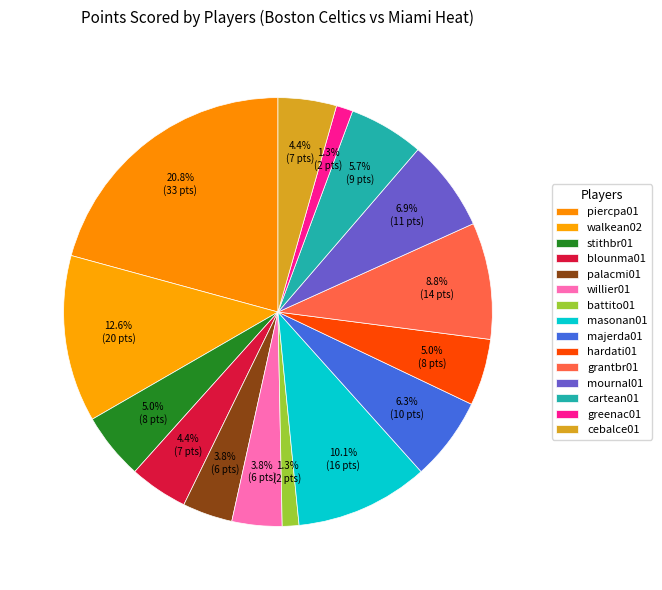

How many slices are in this pie chart?

15